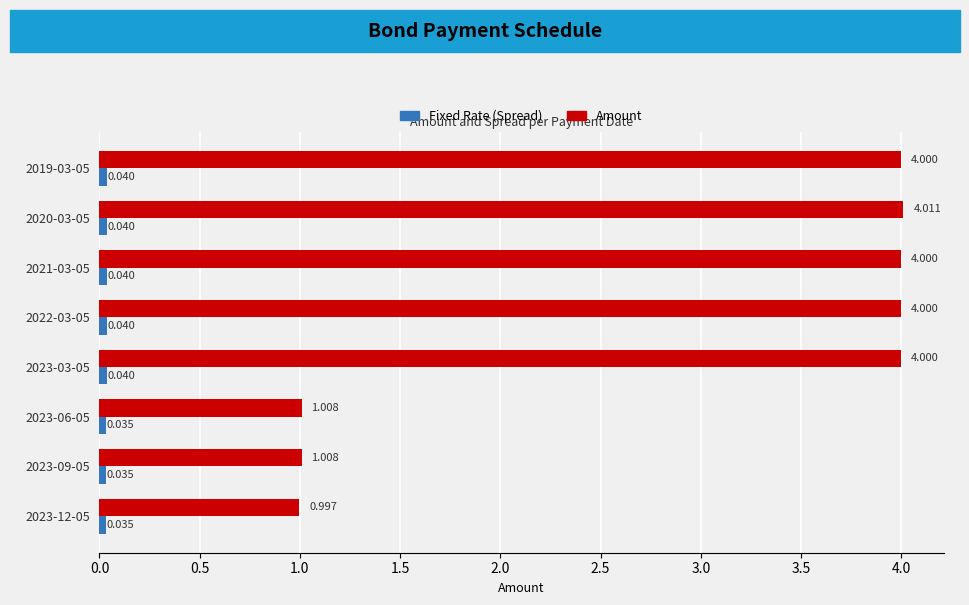

How many values in the Amount series are below 4?

3